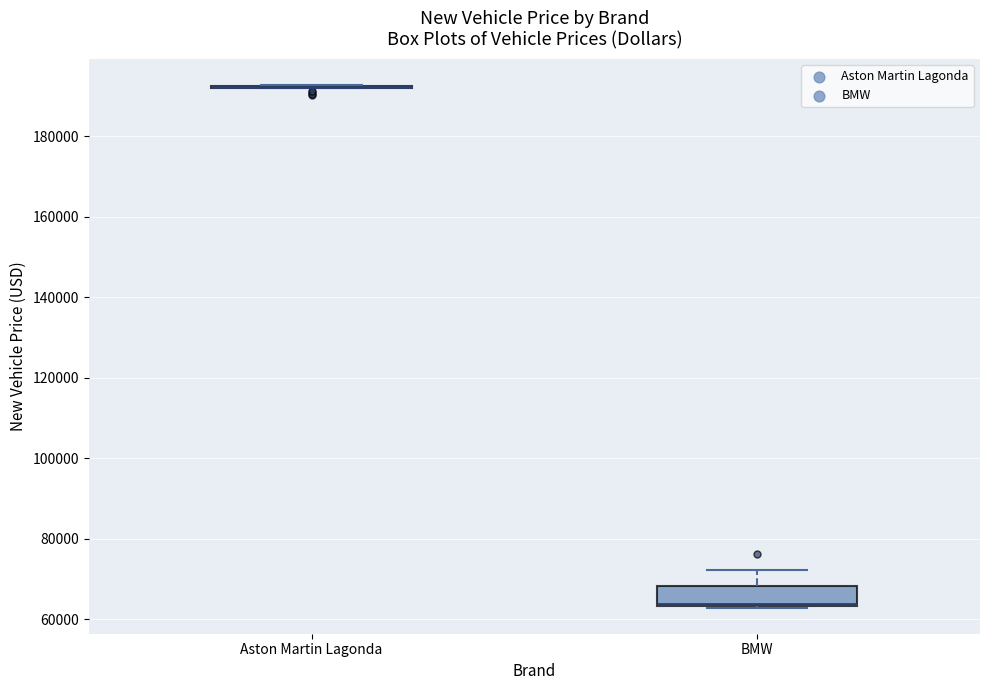

Reading left to right, transcribe this box plot: for each box, give where its median line is, the range the box spans, and where its two whiskers end, as read against the y-axis. The values are not printed on the chart, so give them approximately, as read against the axis.

Aston Martin Lagonda: box collapsed to a line at 192000, whiskers 192000 to 192000
BMW: median 64000 (drawn on the box's lower edge), box 64000 to 68000, whiskers 62000 to 72000